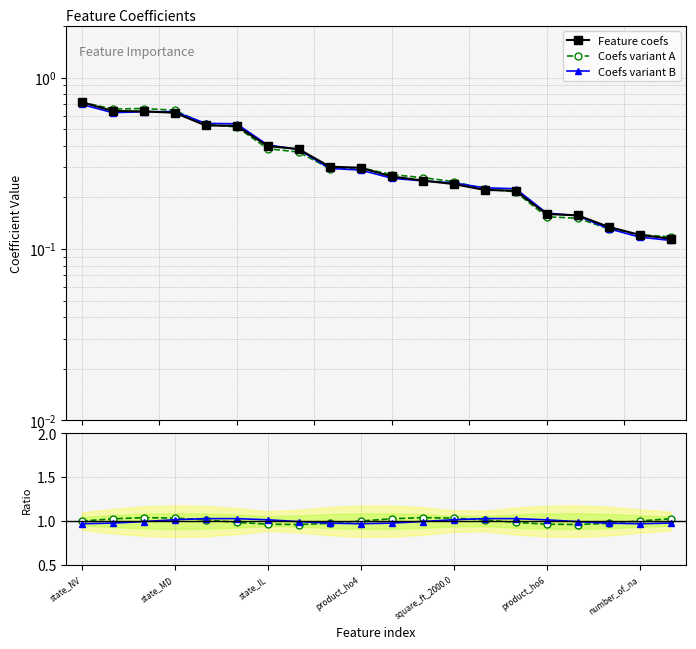

At which category is the sum across all series the highest?

state_NV